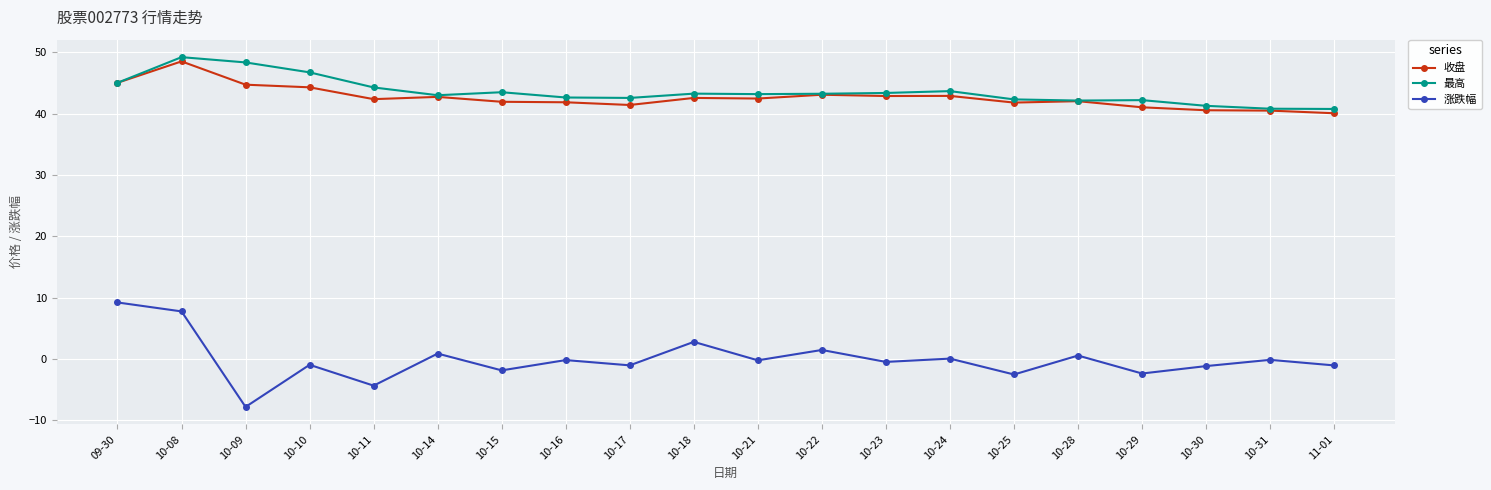

True or false: 涨跌幅 and 收盘 cross at least once.

False